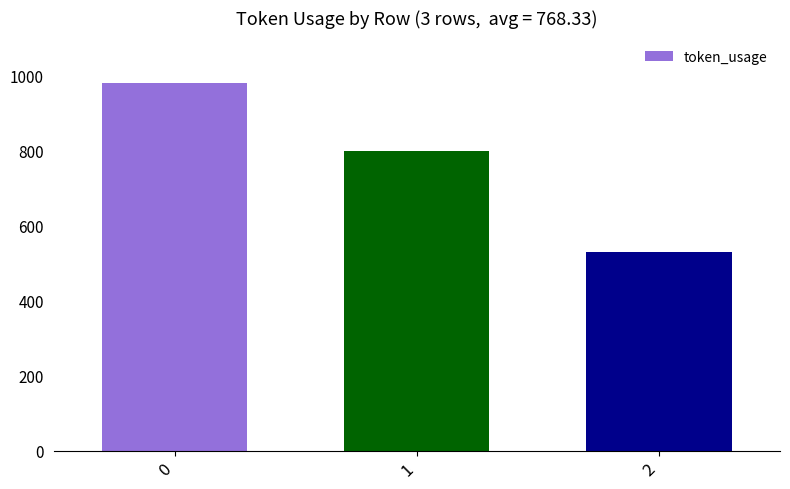

How many series are shown in this chart?

1